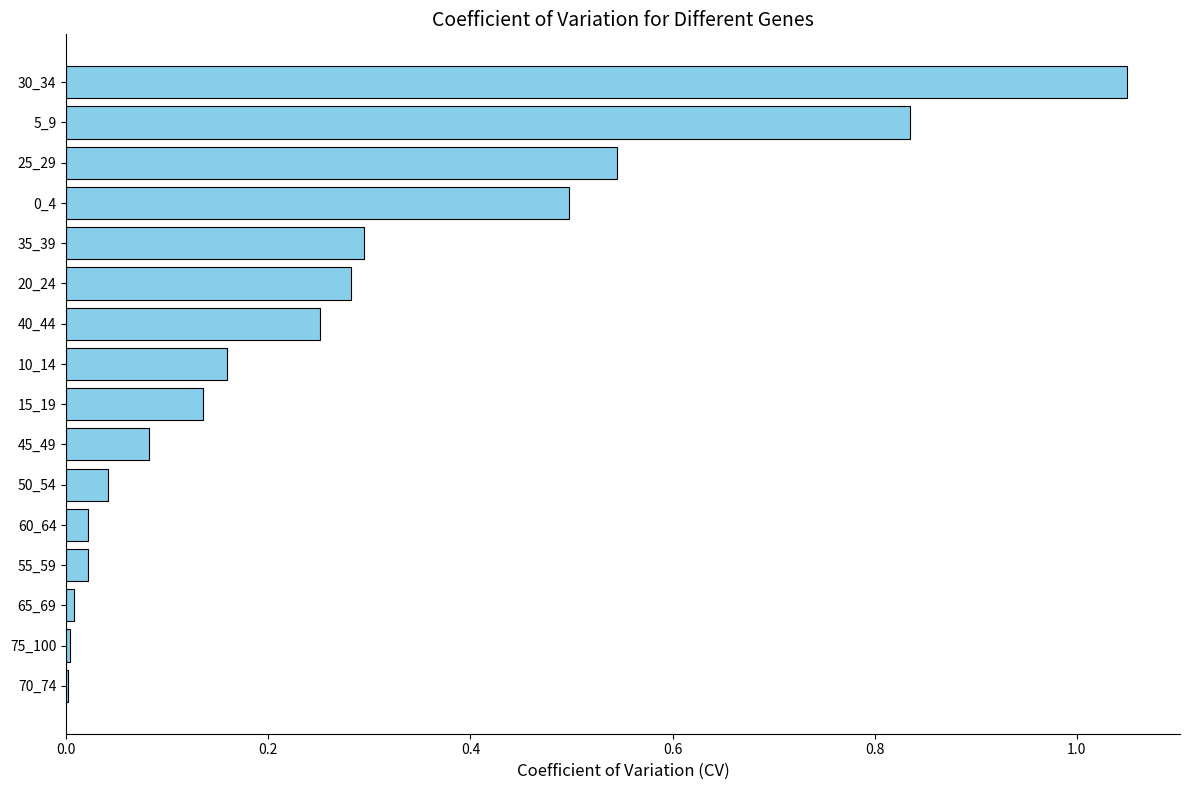

Which category has the highest value across all series?

30_34